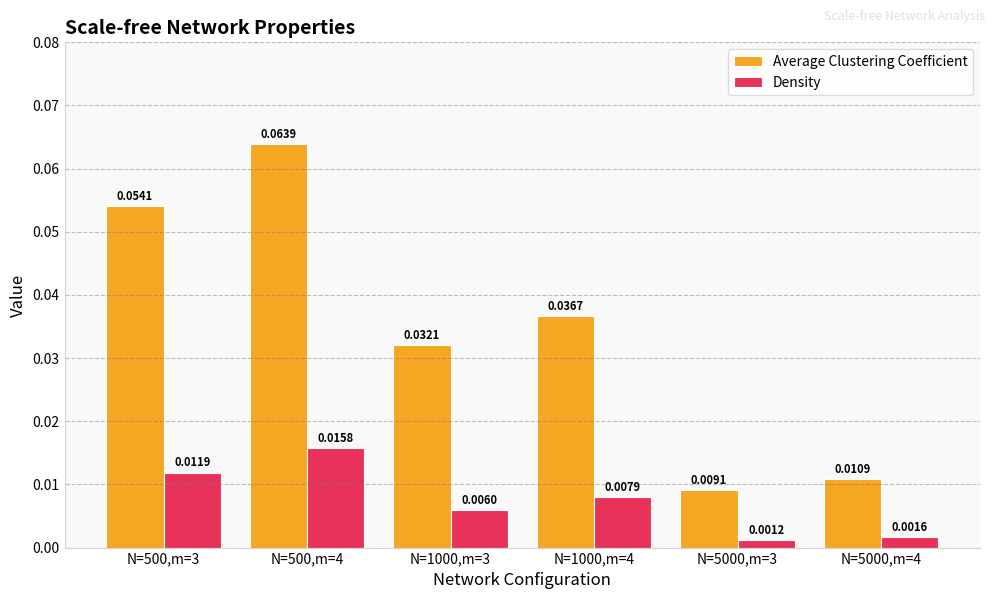

Which series has the largest total across all categories?

Average Clustering Coefficient